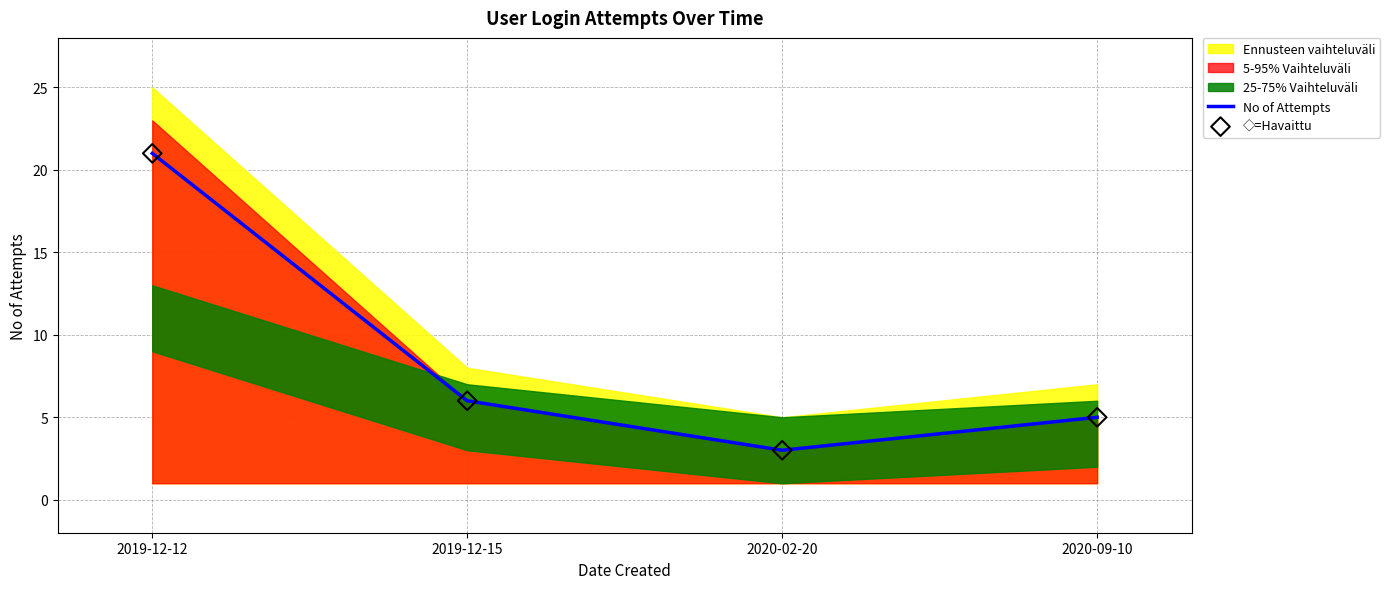

True or false: No of Attempts has more than 2 points higher than both neighbors.

False